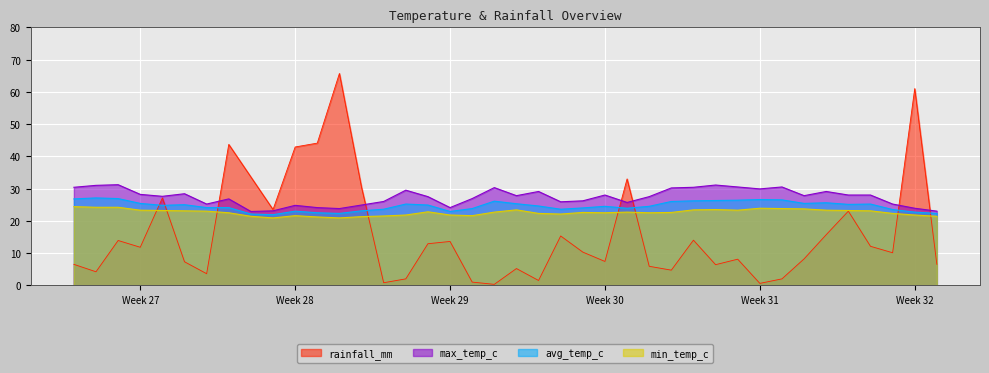

Is it true that avg_temp_c equals 12.1 at 2022-07-03?

False